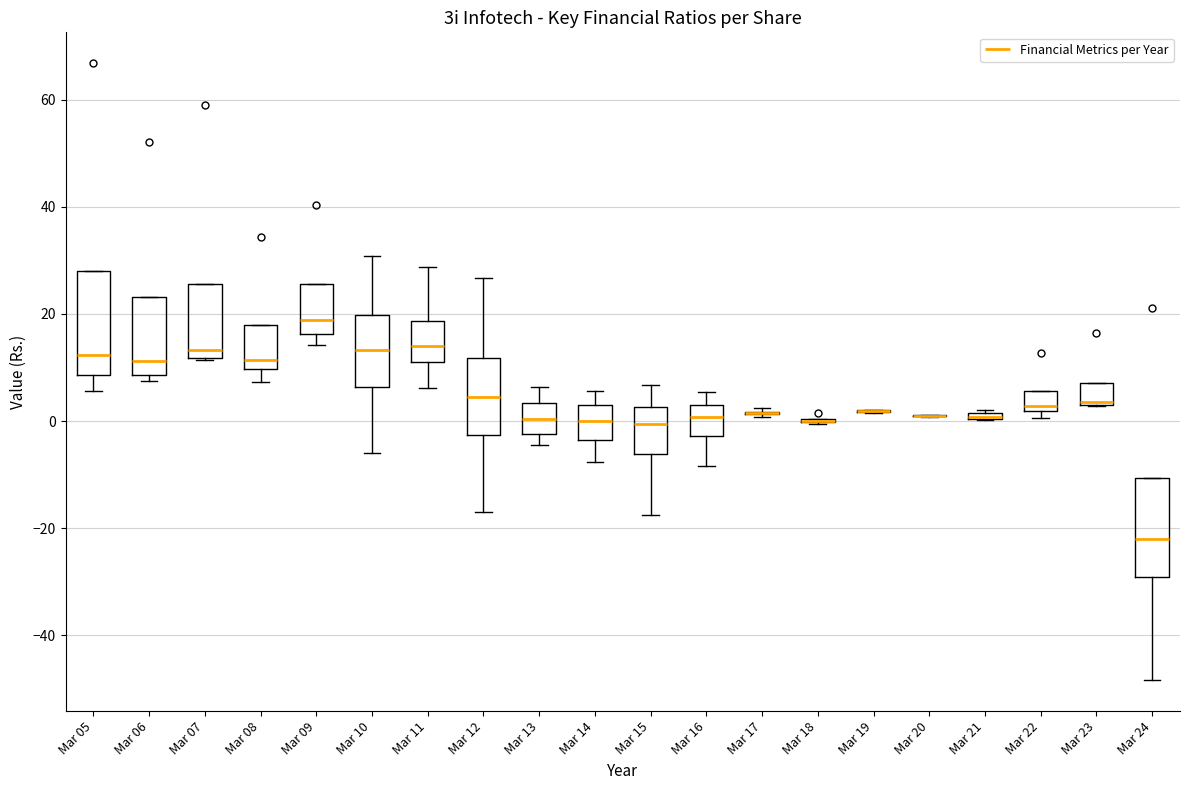

Where is the upper edge of the box for Mar 16 on the y-axis? The values are not printed on the chart, so give them approximately, as read against the axis.

4